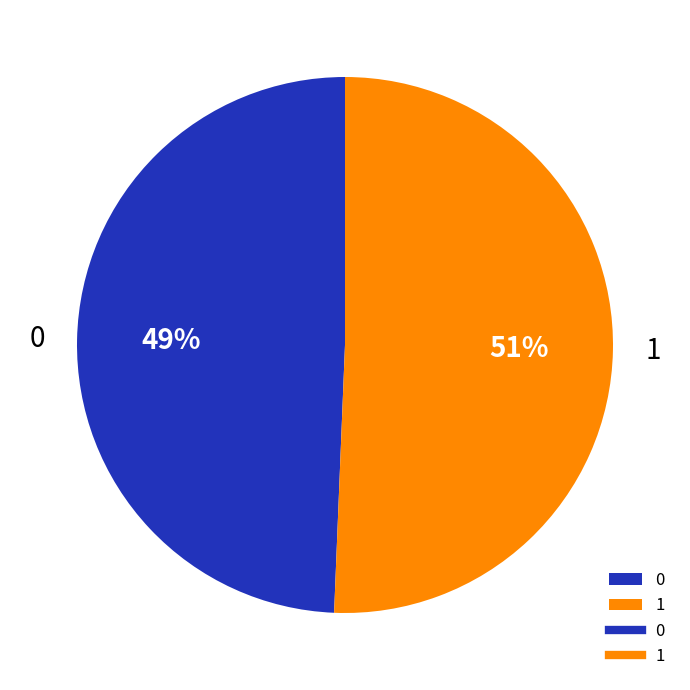

True or false: 0 accounts for 36% of the total.

False